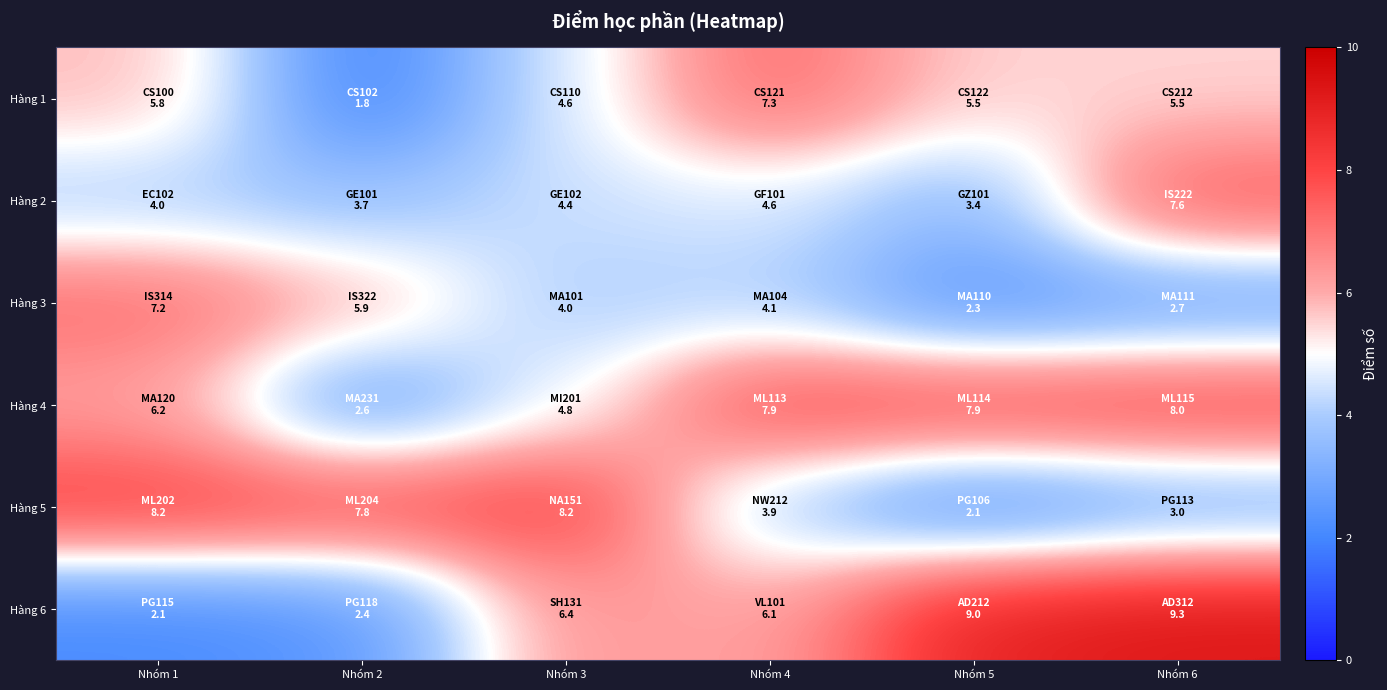

Rank the series at Nhóm 6 from highest to lowest value.

Hàng 6, Hàng 4, Hàng 2, Hàng 1, Hàng 5, Hàng 3